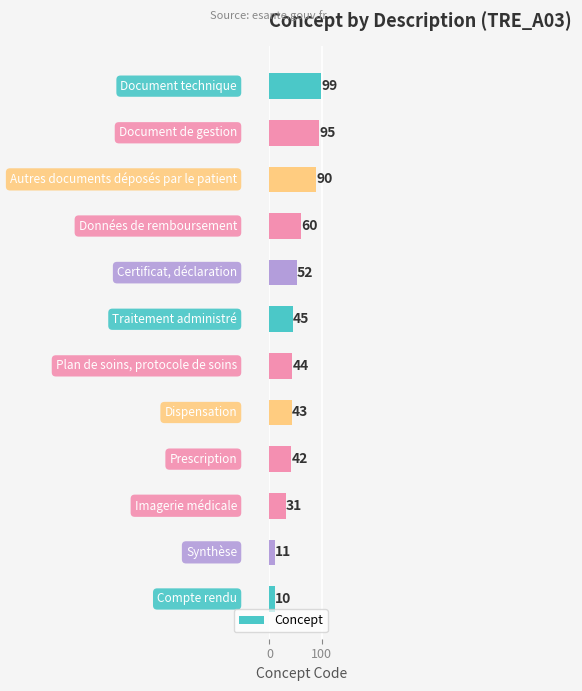

What is the minimum value shown in the chart?

10